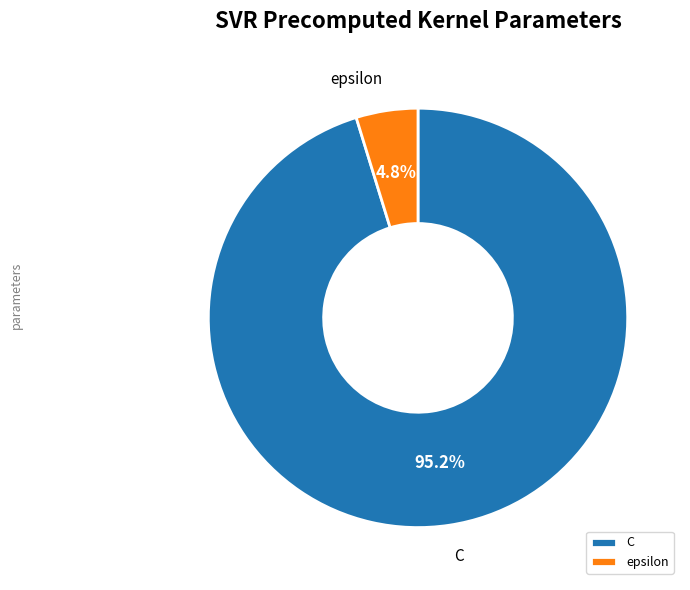

True or false: epsilon accounts for 5% of the total.

True